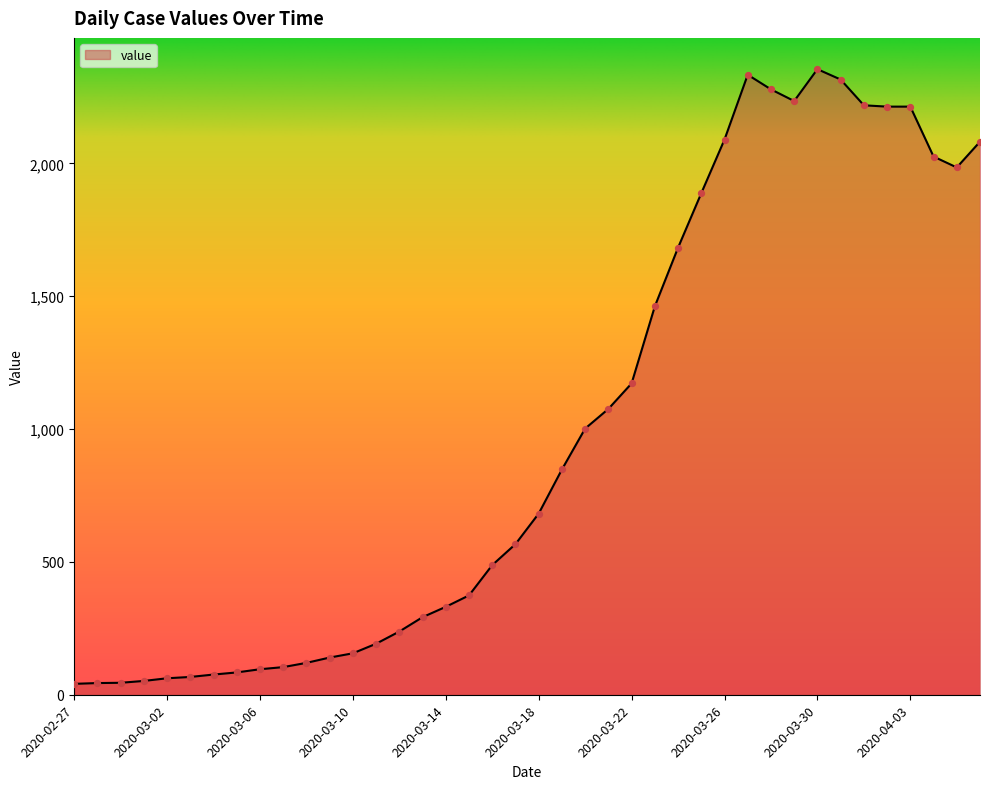

What is the maximum value shown in the chart?

2355